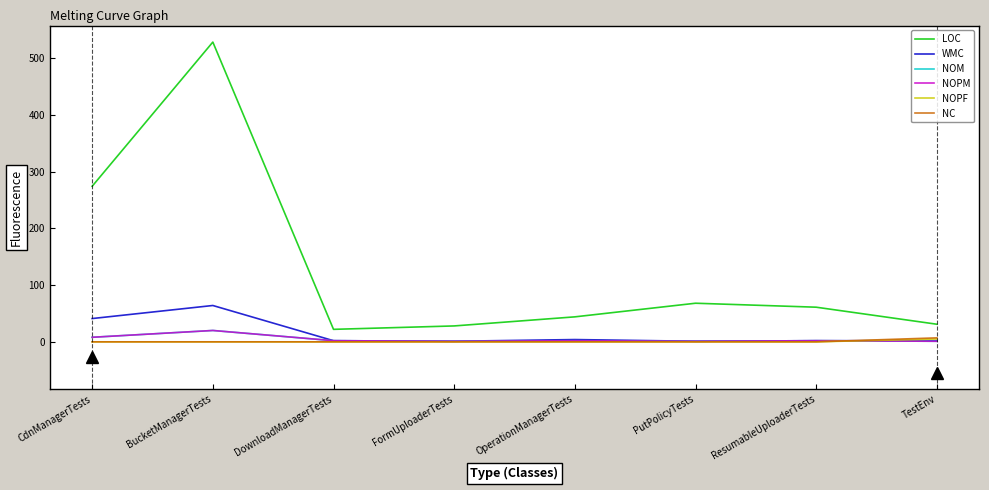

Does the chart have visible grid lines?

No